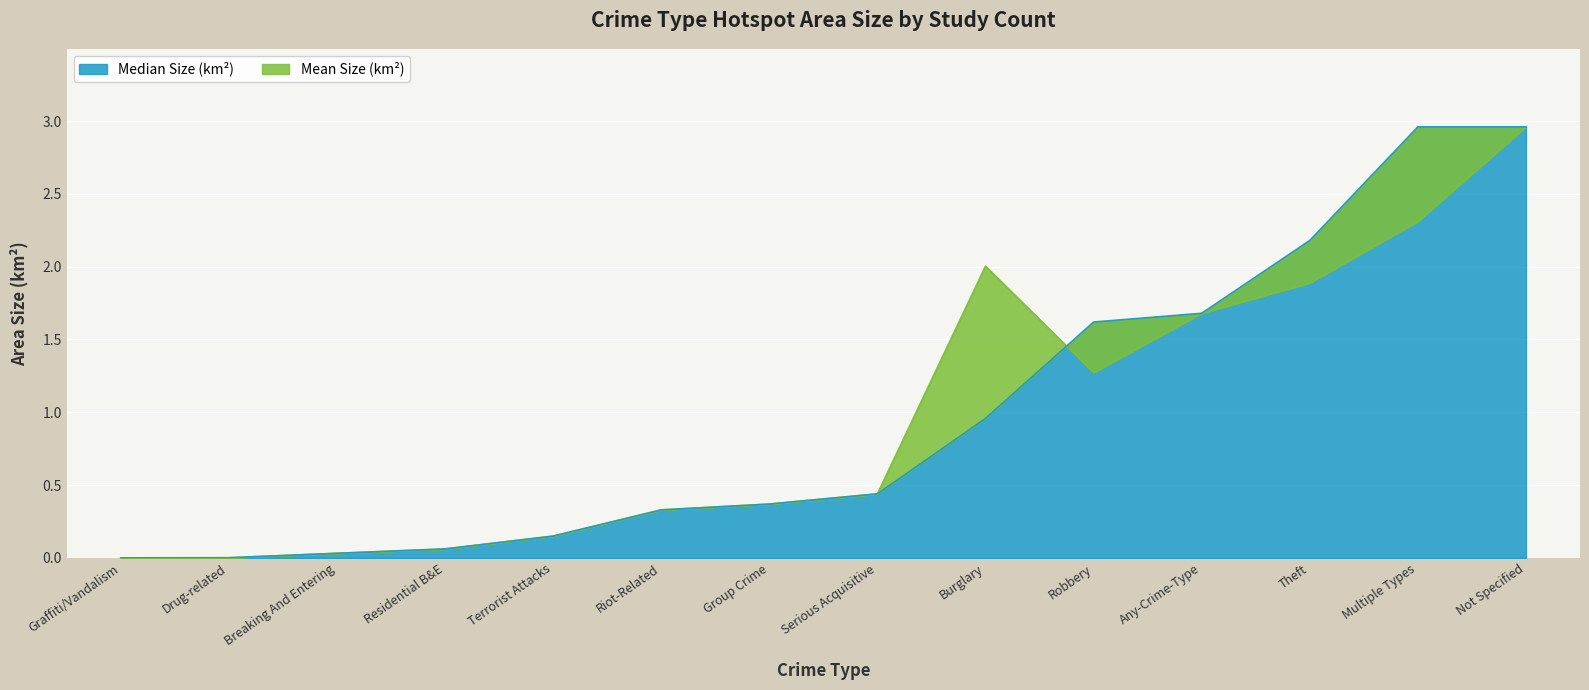

Where is the first local minimum for Mean Size (km²)?

Robbery